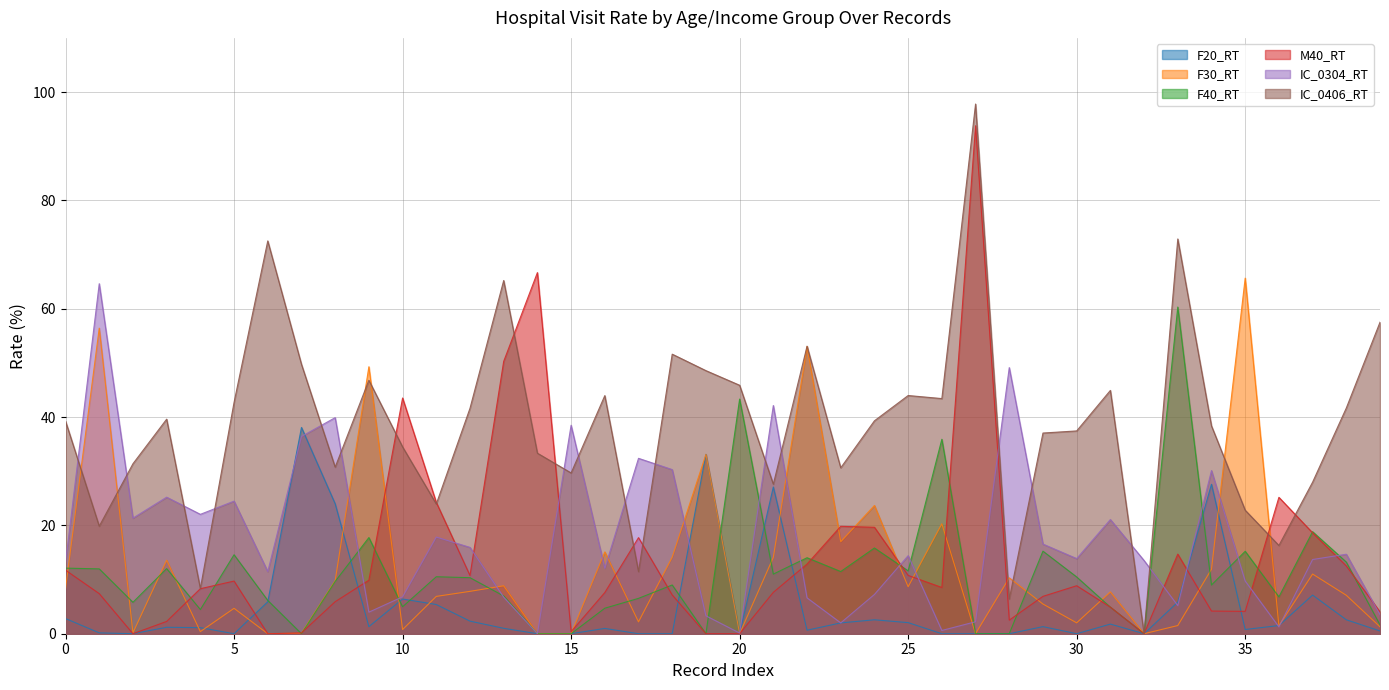

What is the sum of all F20_RT values?

207.1